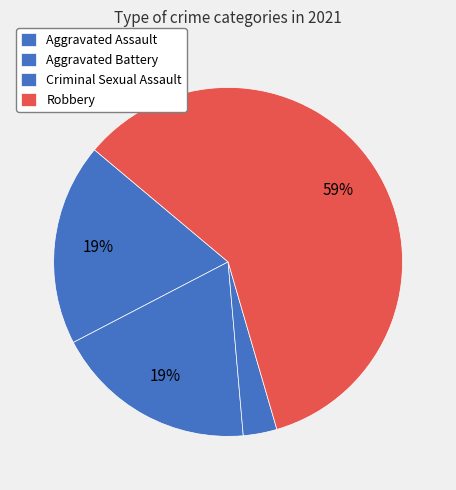

How many segments does this pie chart have?

4